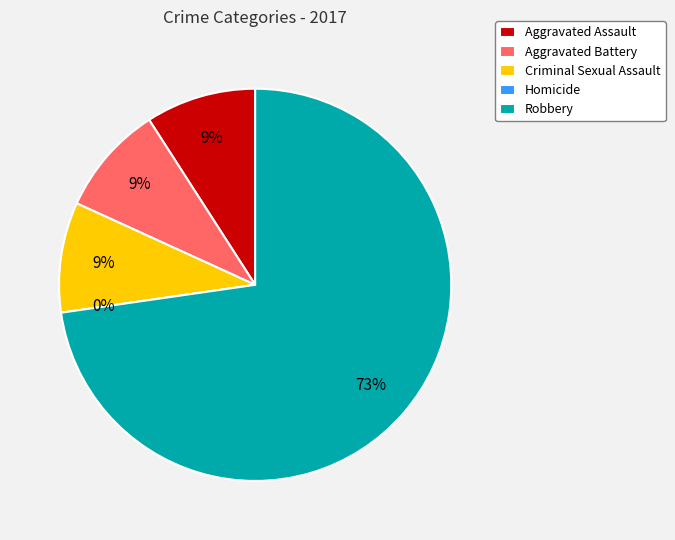

How many slices are in this pie chart?

5